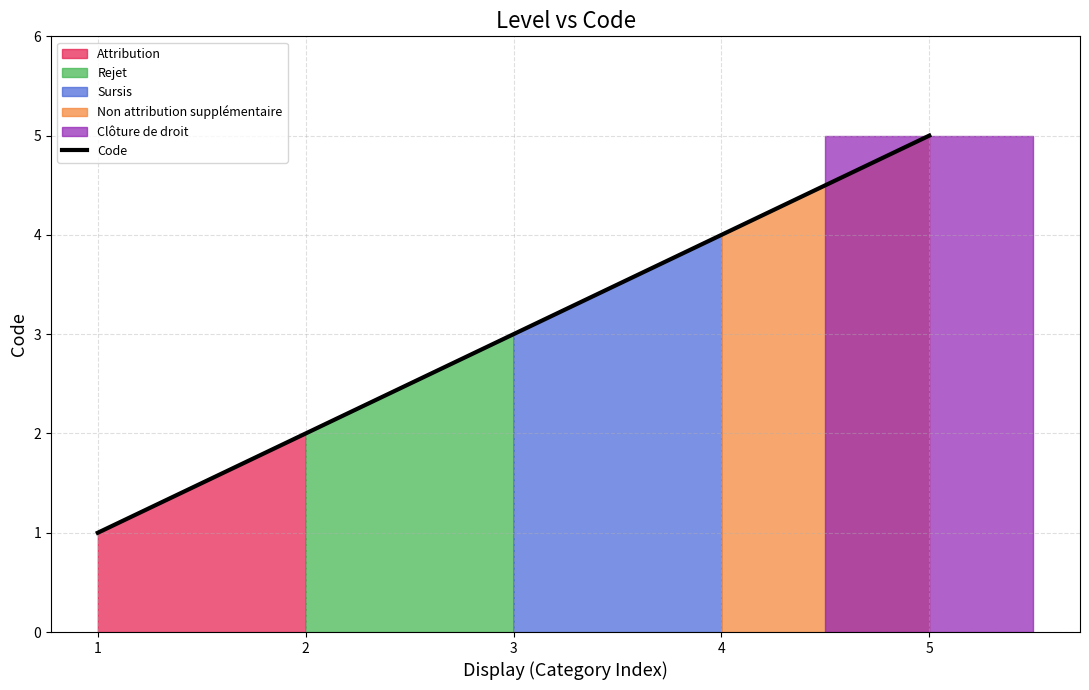

The Code series shows 6 at 4. True or false?

False